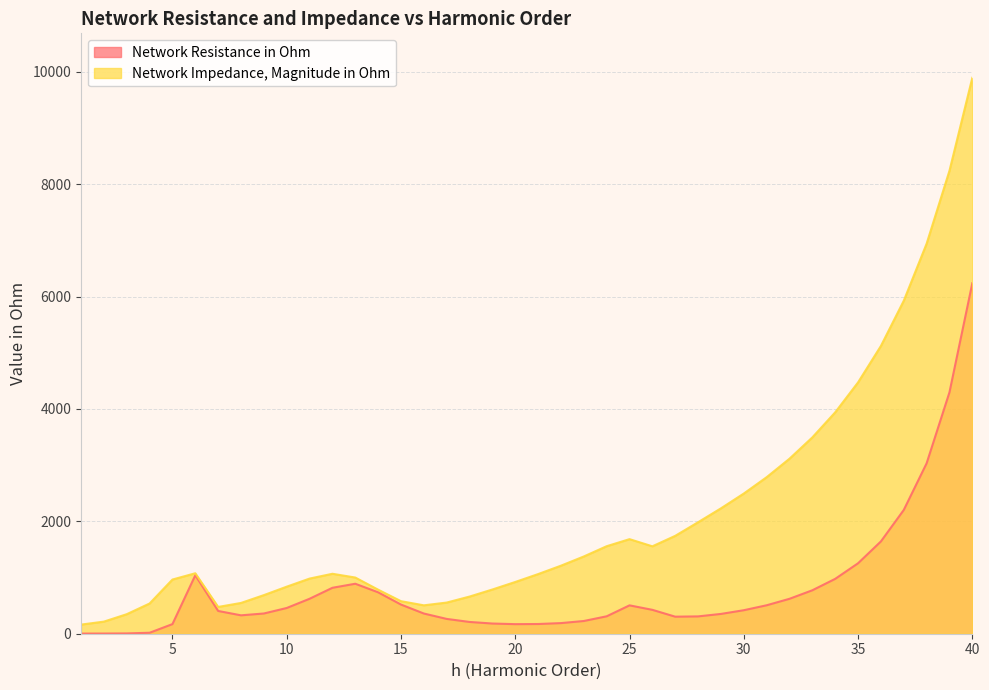

Does the chart have visible grid lines?

Yes